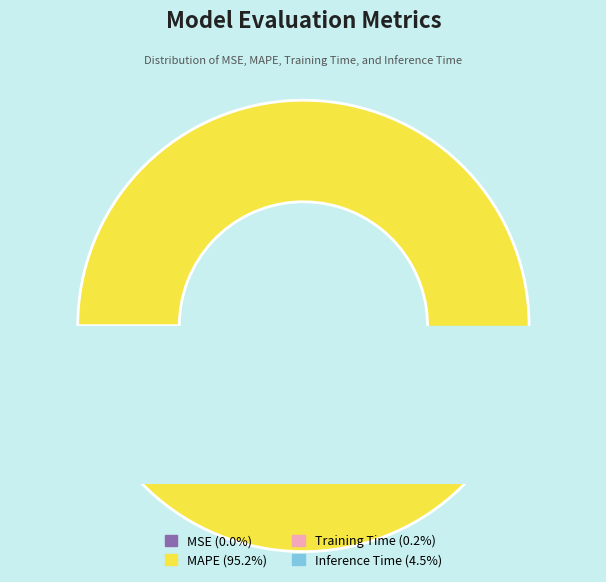

Count the number of slices in the pie.

4